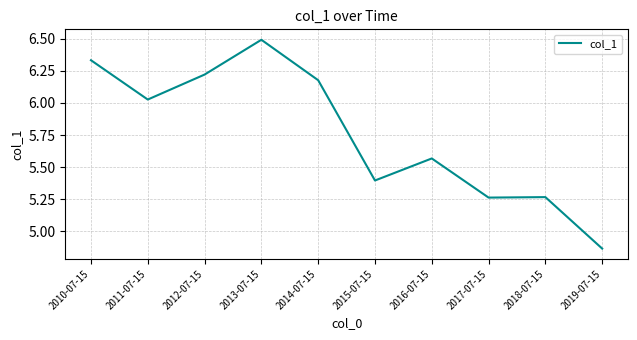

What is the difference between the maximum and minimum values?

1.6